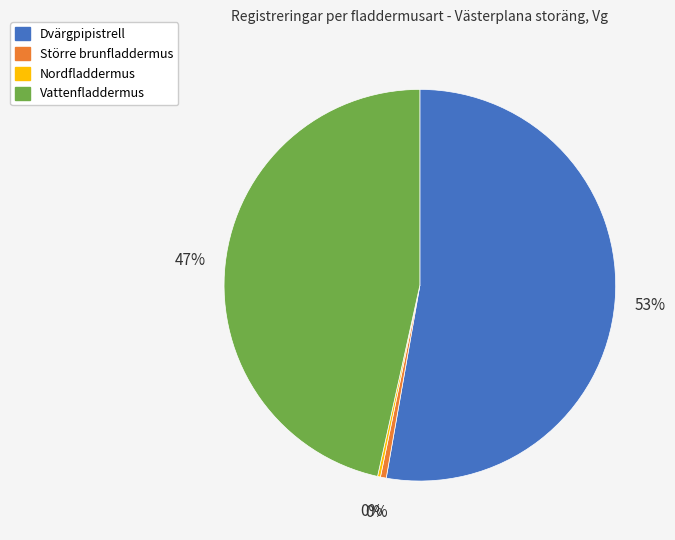

Approximately how many times larger is the value at Vattenfladdermus compared to Större brunfladdermus?

97.2